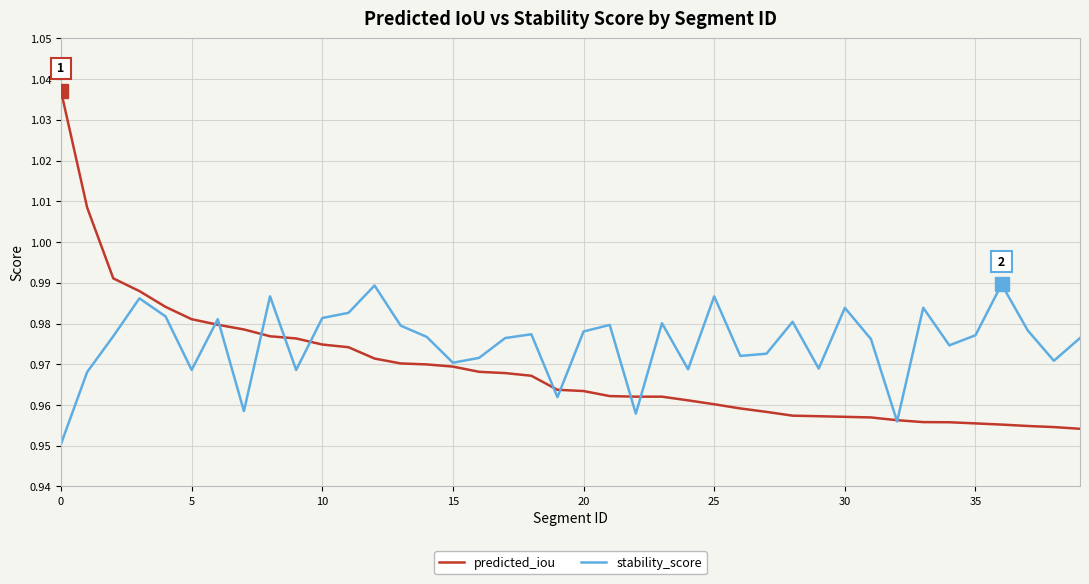

Which series has the largest range (max minus min)?

predicted_iou